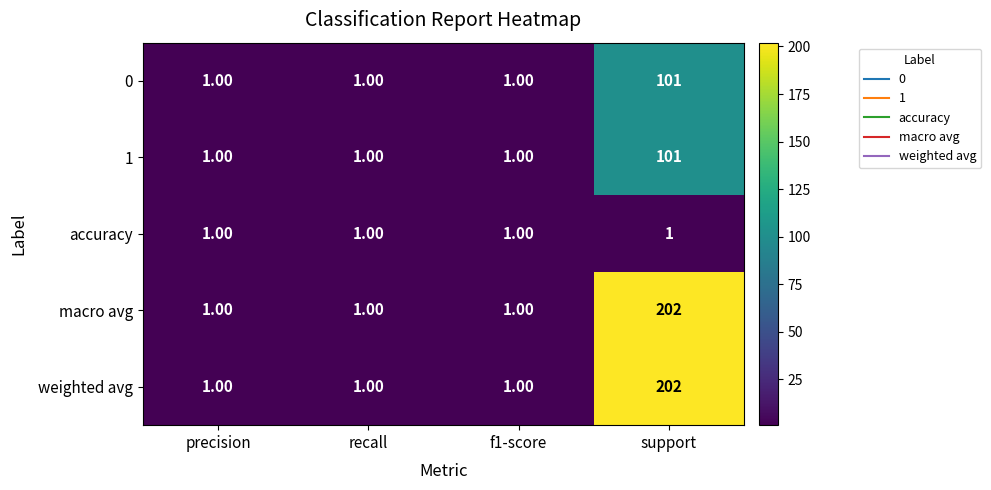

Which category has the highest value in the weighted avg series?

support